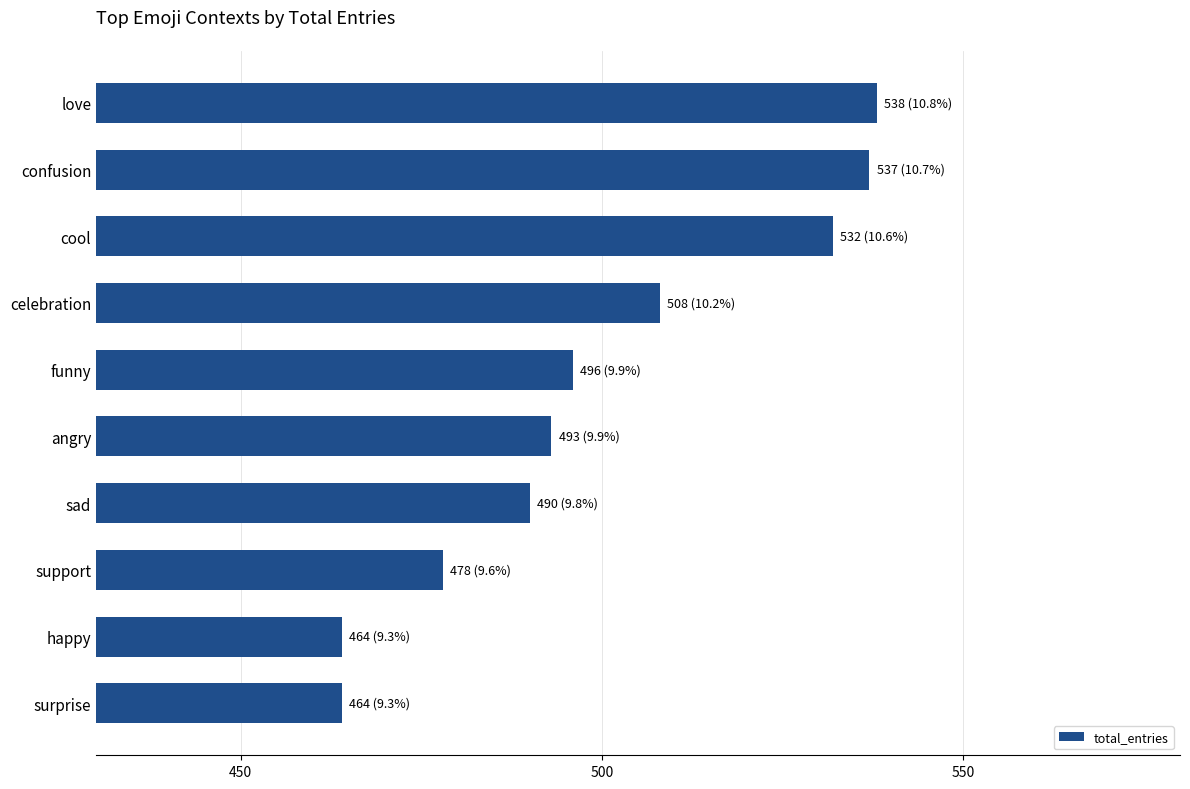

Does the chart contain stacked bars?

No